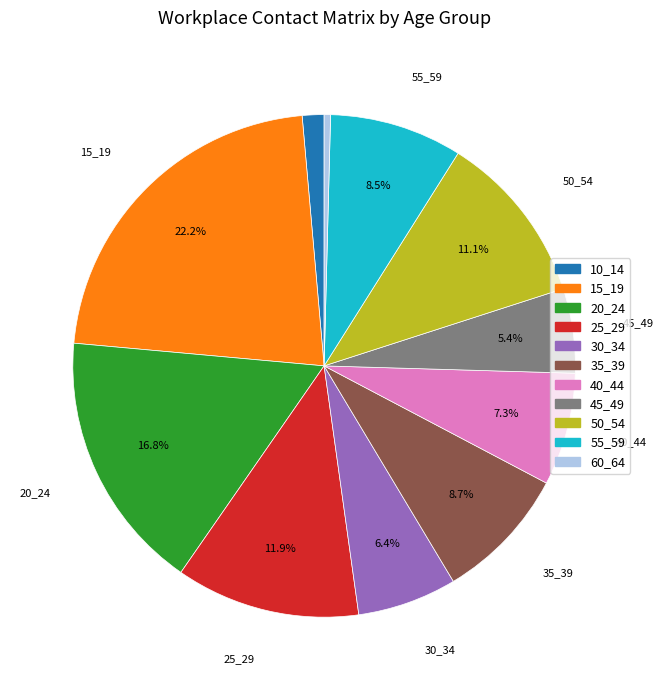

How many slices are in this pie chart?

11